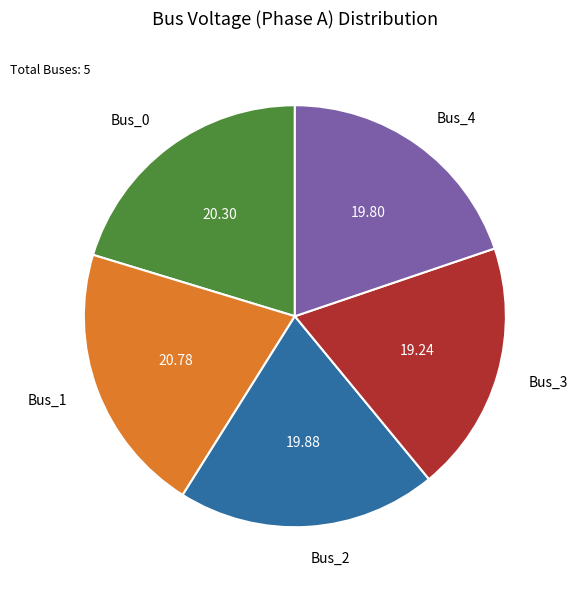

Does Bus_3 represent more than half of the total?

No